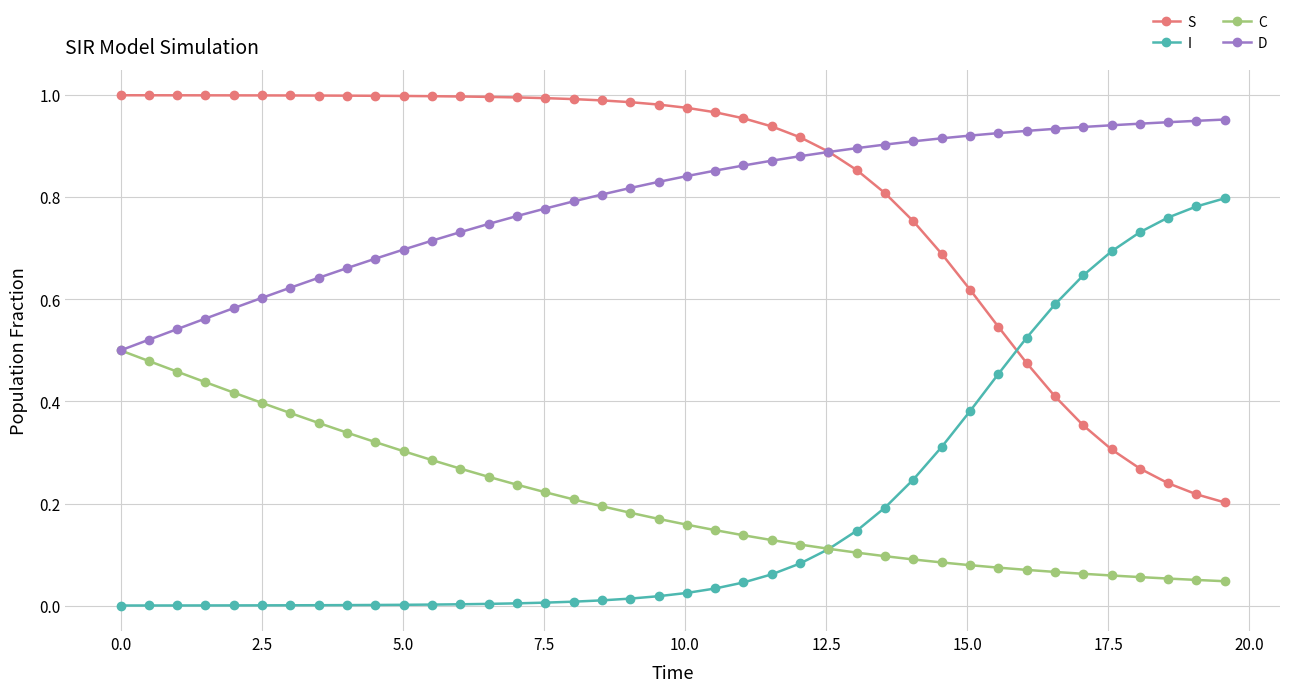

Rank the series by their maximum value, from highest to lowest.

S, D, I, C